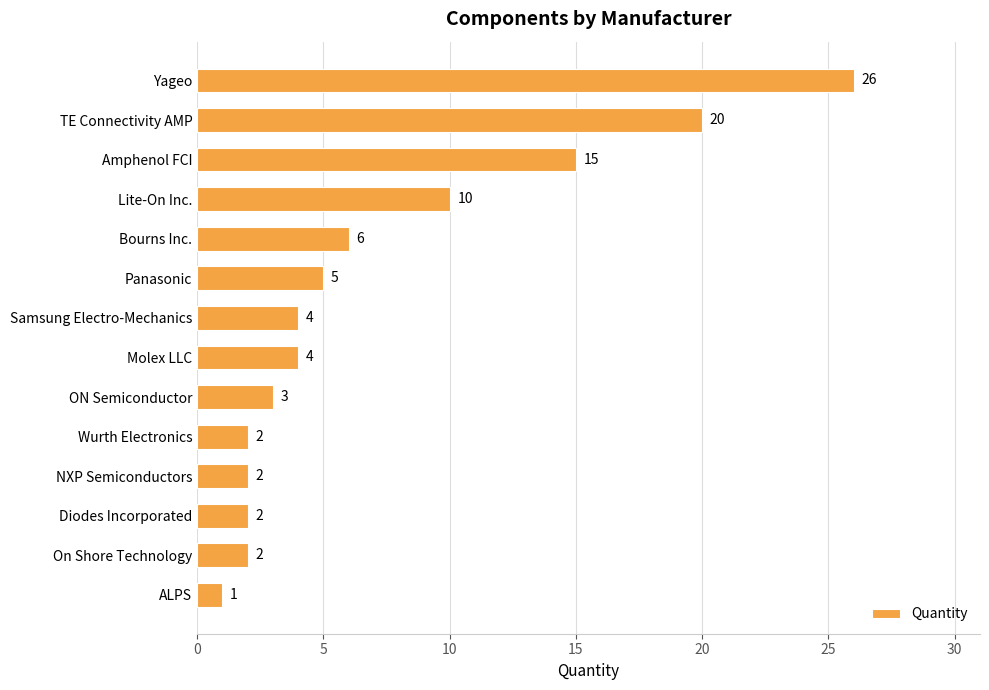

Reading top to bottom, extract all data points from this chart.

Yageo=26	TE Connectivity AMP=20	Amphenol FCI=15	Lite-On Inc.=10	Bourns Inc.=6	Panasonic=5	Samsung Electro-Mechanics=4	Molex LLC=4	ON Semiconductor=3	Wurth Electronics=2	NXP Semiconductors=2	Diodes Incorporated=2	On Shore Technology=2	ALPS=1